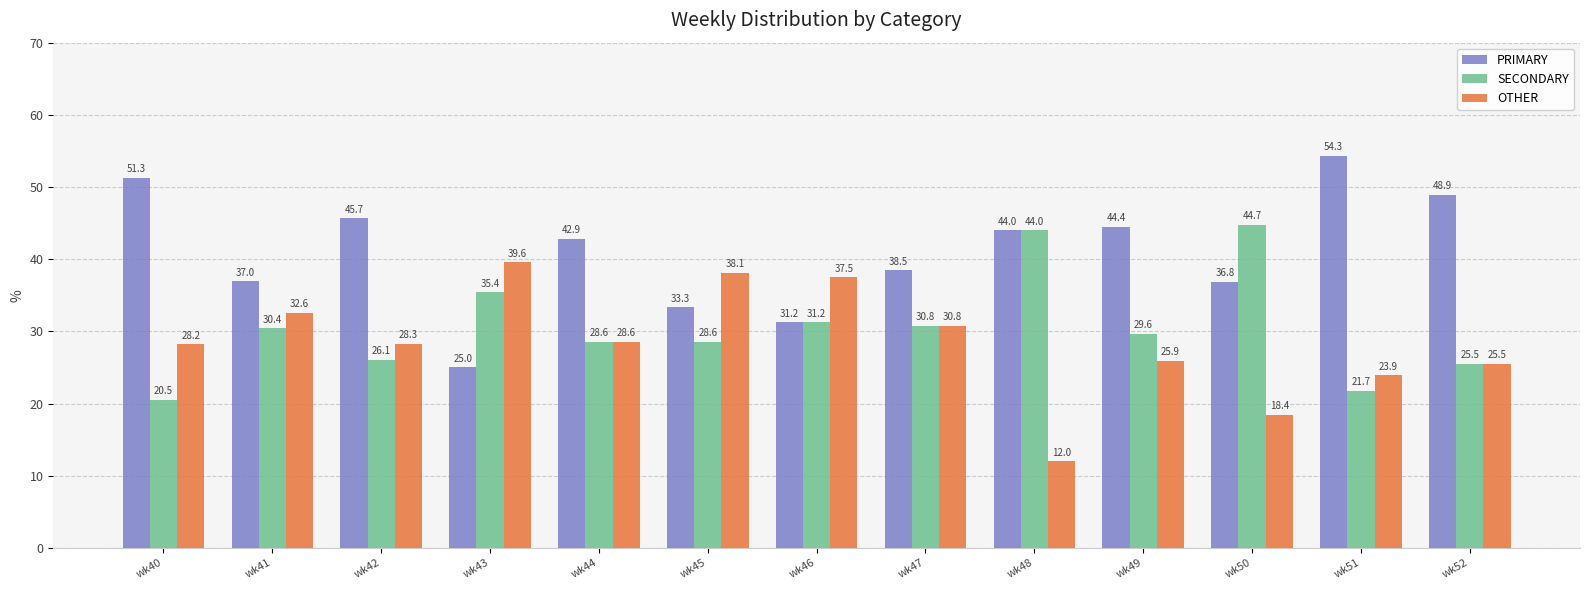

What is the difference between the maximum and minimum values in the OTHER series?

27.6